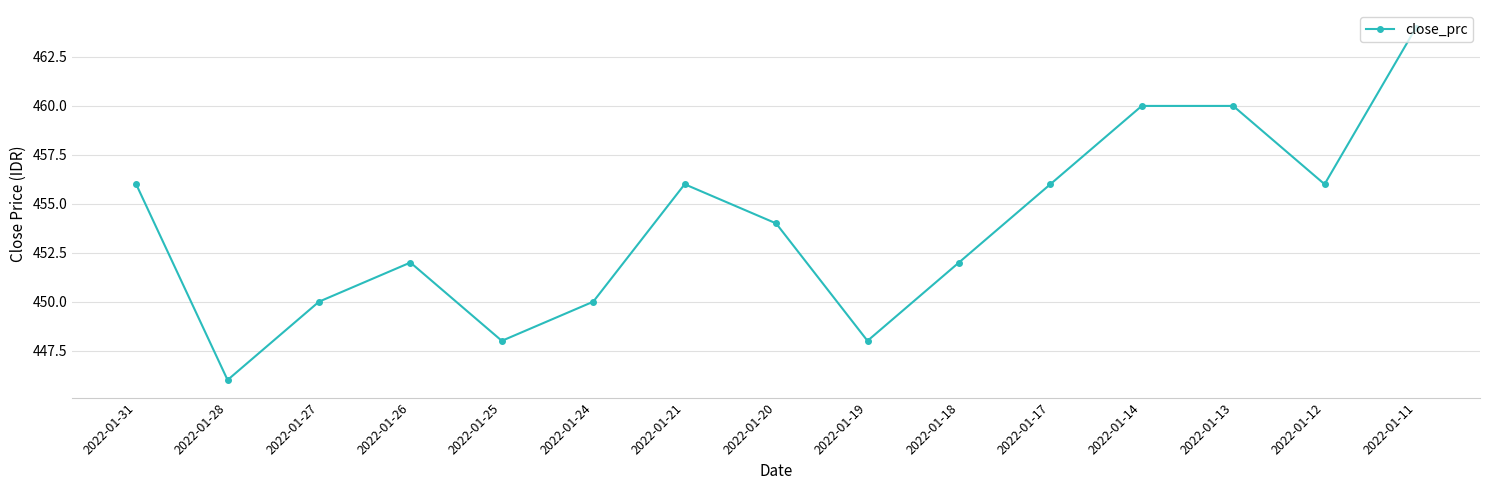

What is the sum of all values?

6808